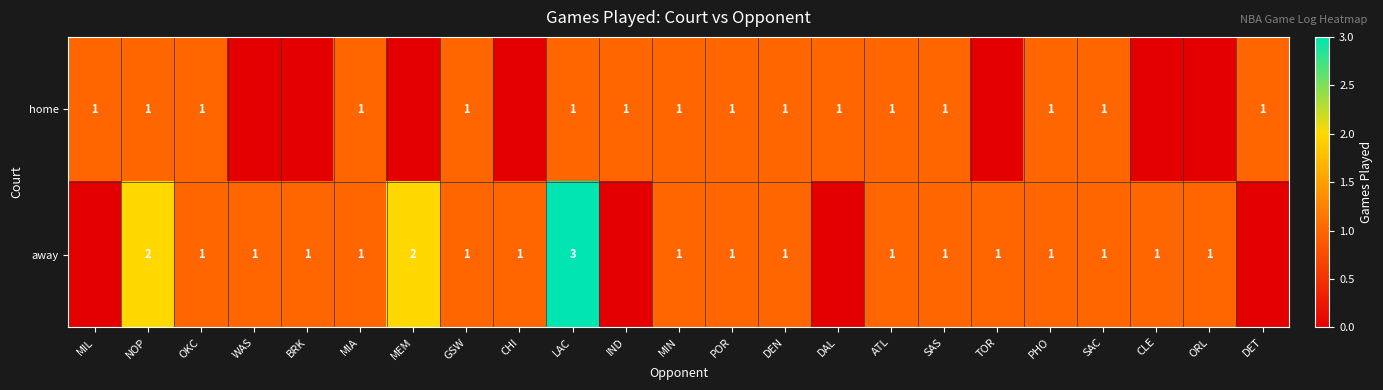

What is the maximum value shown in the chart?

3